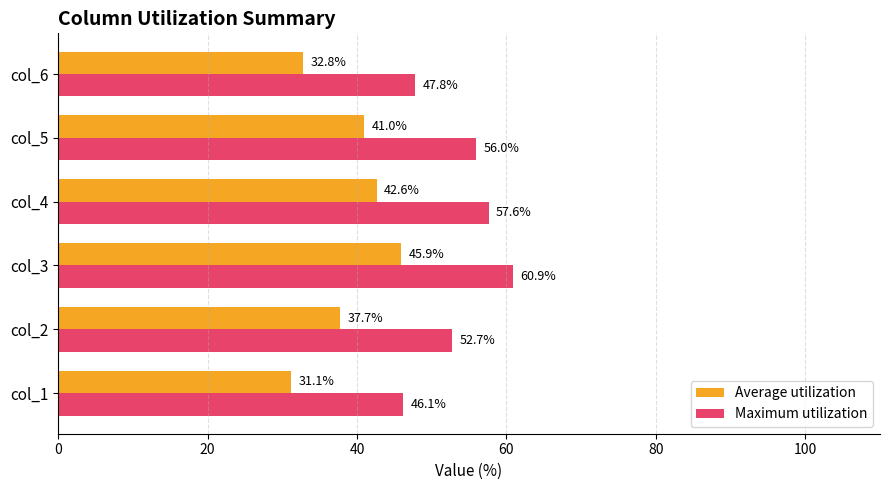

At which label is Maximum utilization closest to 53?

col_2